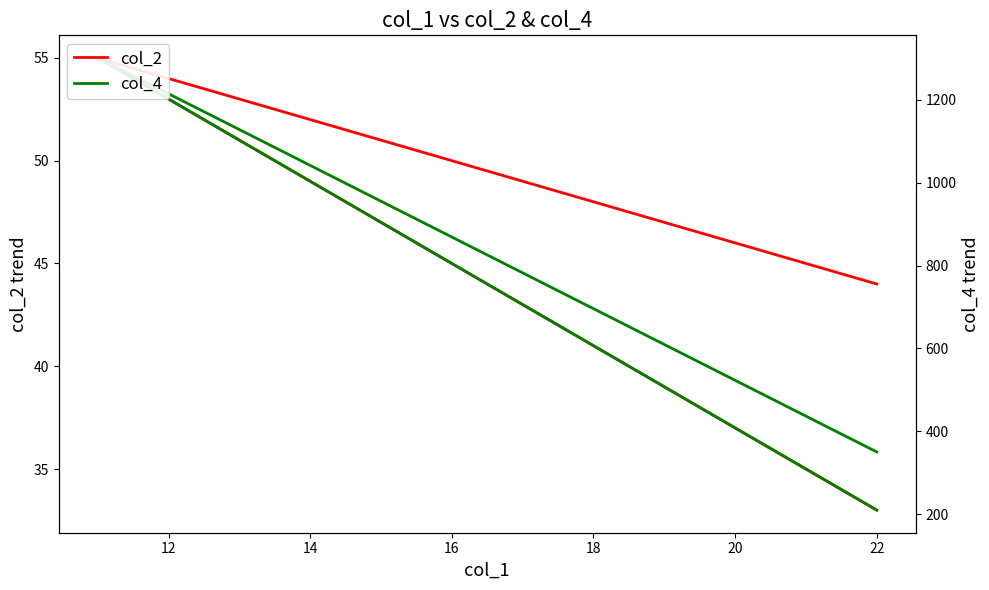

Which has a higher value, 12 or 10?

12